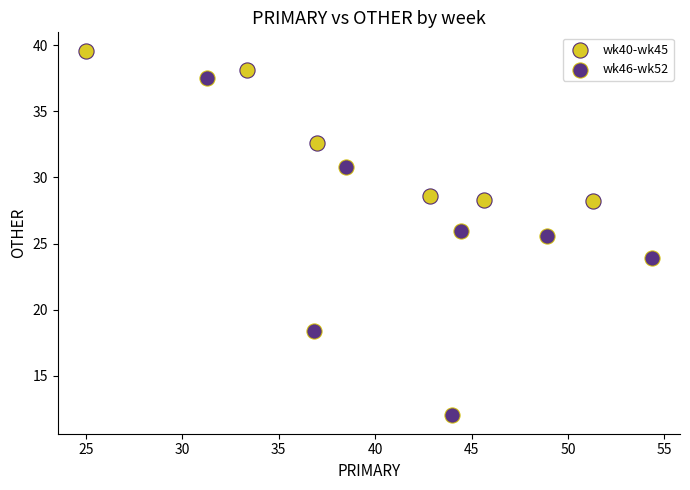

Which series has the largest Y range (max minus min)?

wk46-wk52